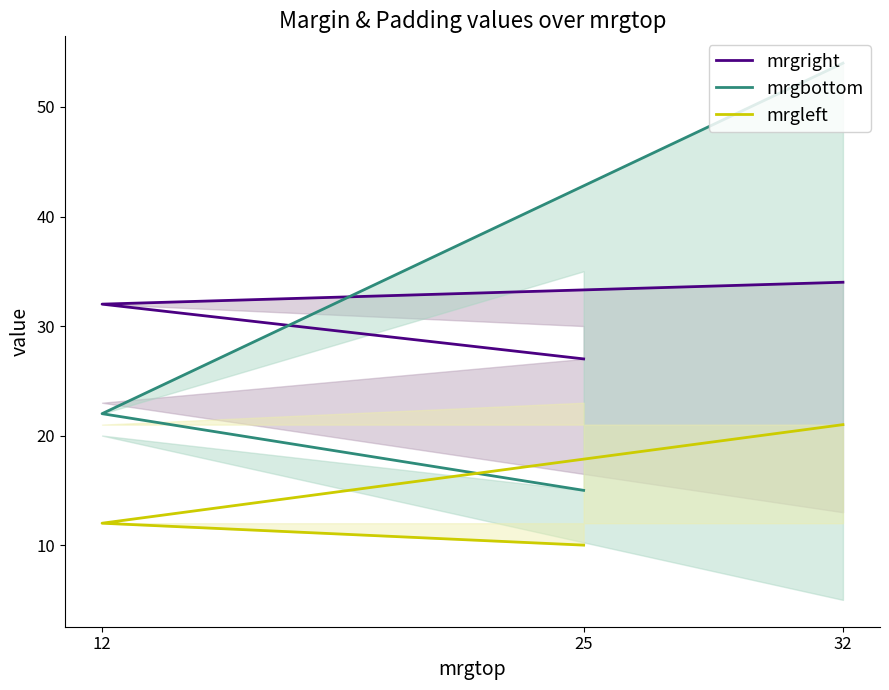

How many data points in mrgbottom are less than 22?

1